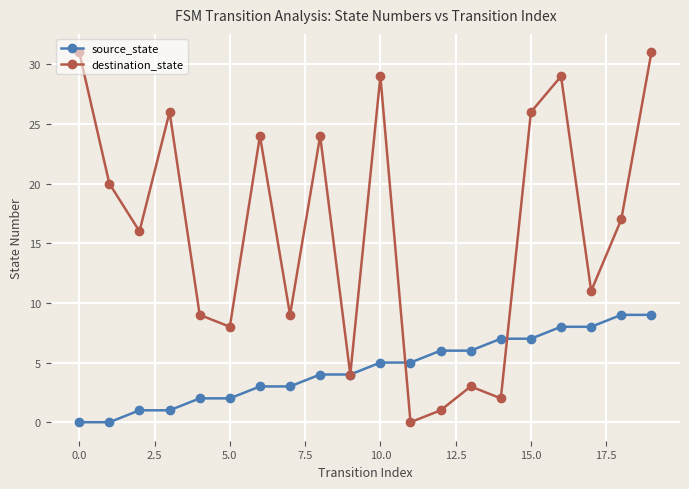

Which series has the widest spread of values?

destination_state